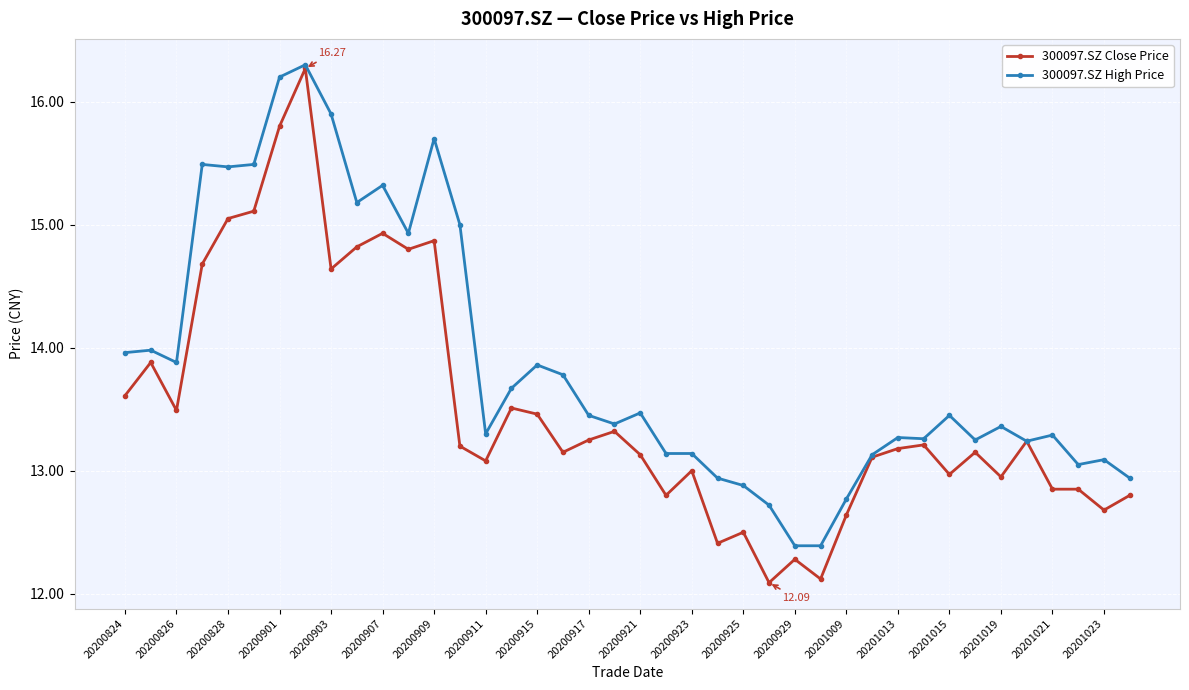

What is the difference between the second highest and minimum values in the 300097.SZ High Price series?

3.8